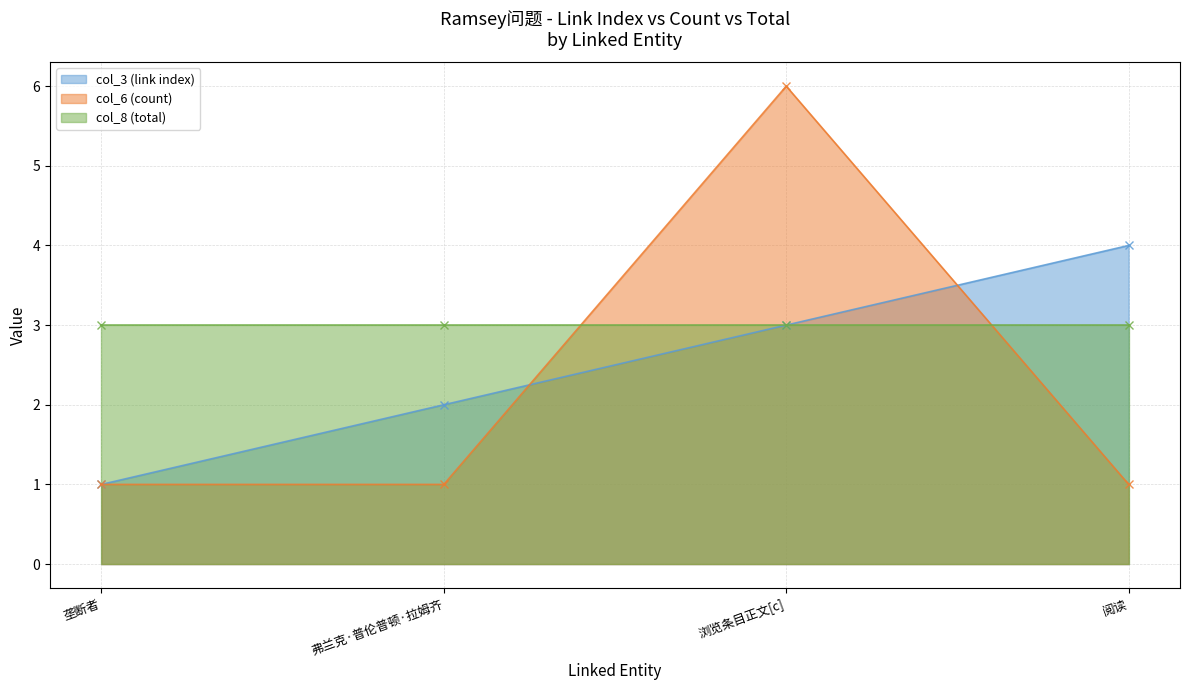

At which label is col_6 (count) closest to 3?

垄断者